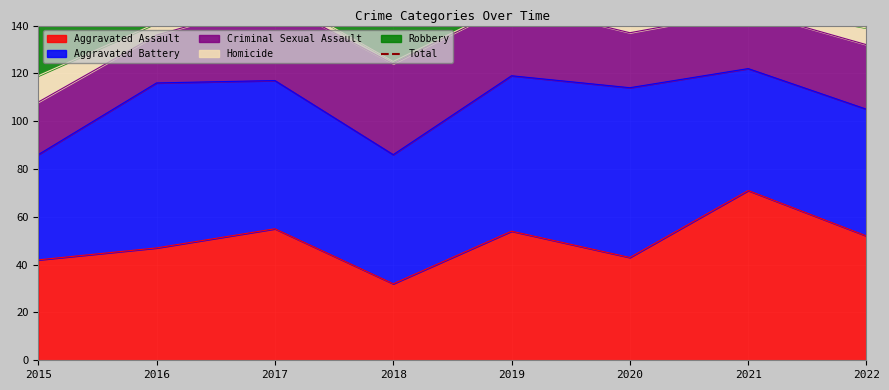

Is it true that the value at 2022 is 222?

True